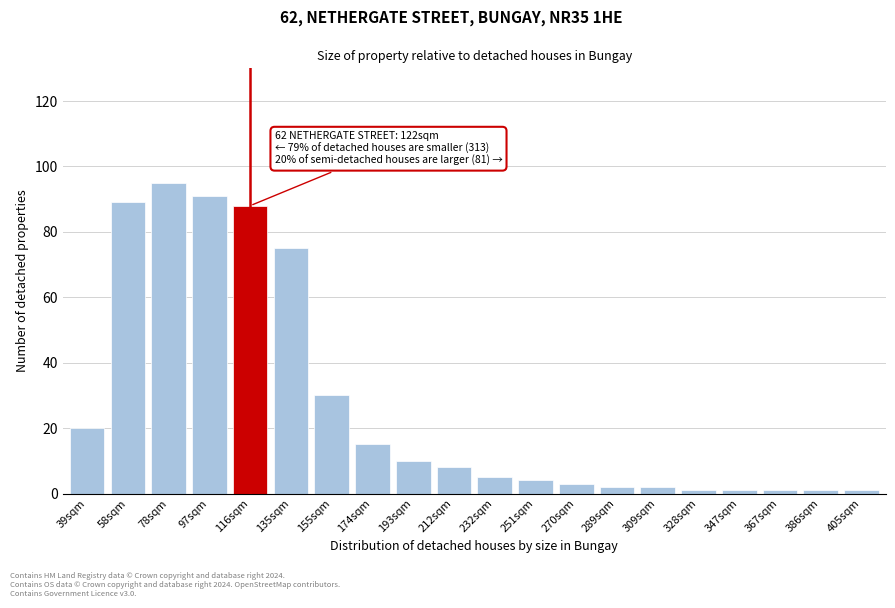

Reading left to right, list all the values displayed in this chart.

39sqm=20	58sqm=89	78sqm=95	97sqm=91	116sqm=88	135sqm=75	155sqm=30	174sqm=15	193sqm=10	212sqm=8	232sqm=5	251sqm=4	270sqm=3	289sqm=2	309sqm=2	328sqm=1	347sqm=1	367sqm=1	386sqm=1	405sqm=1